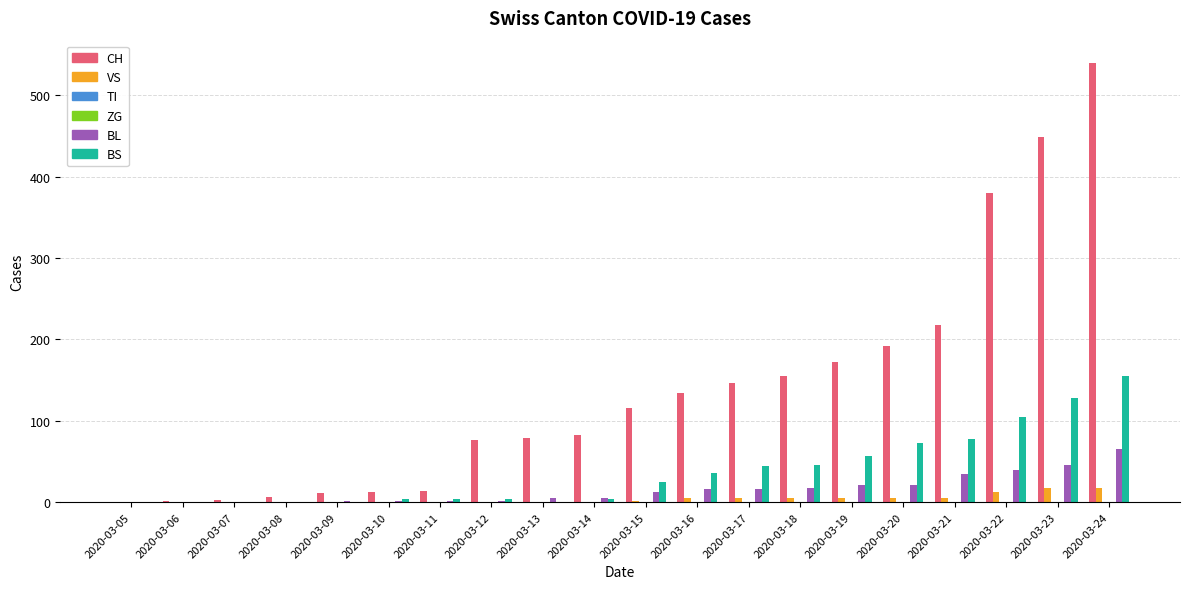

At which category is the sum across all series the highest?

2020-03-24